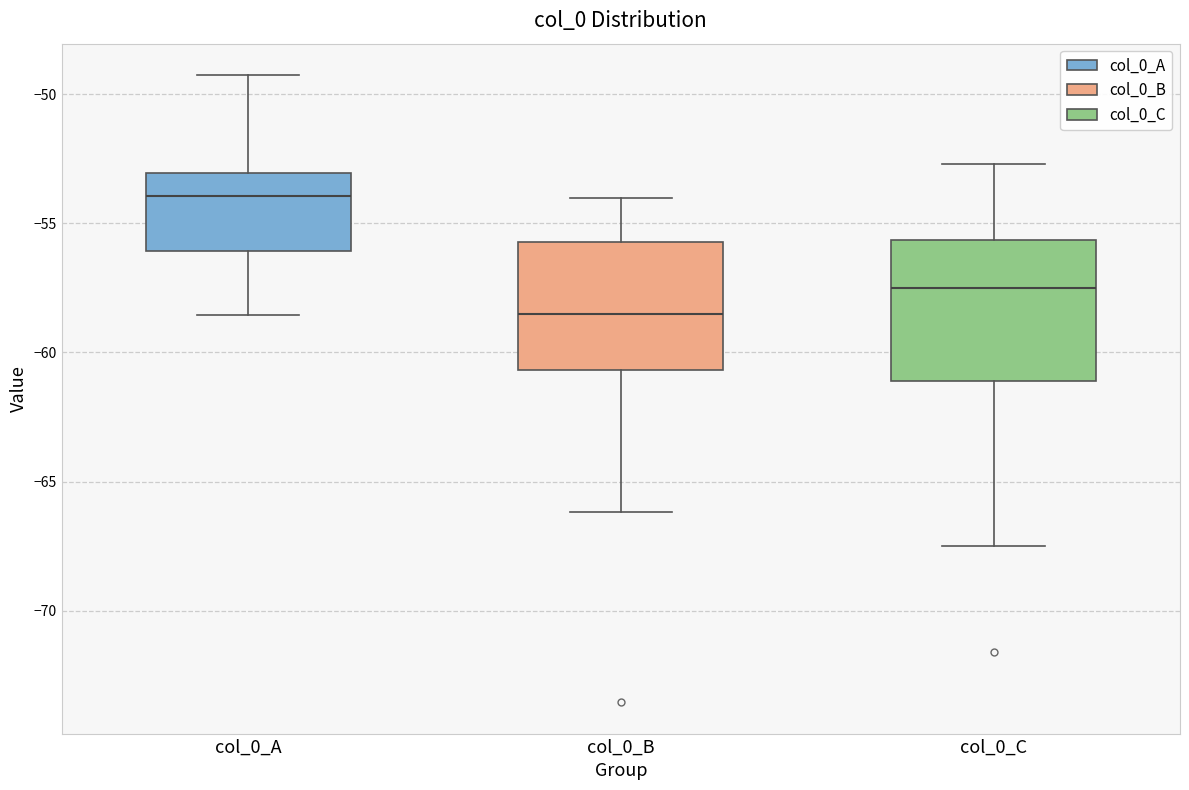

Where does the median line of the box for col_0_C sit on the y-axis? The values are not printed on the chart, so give them approximately, as read against the axis.

-57.5